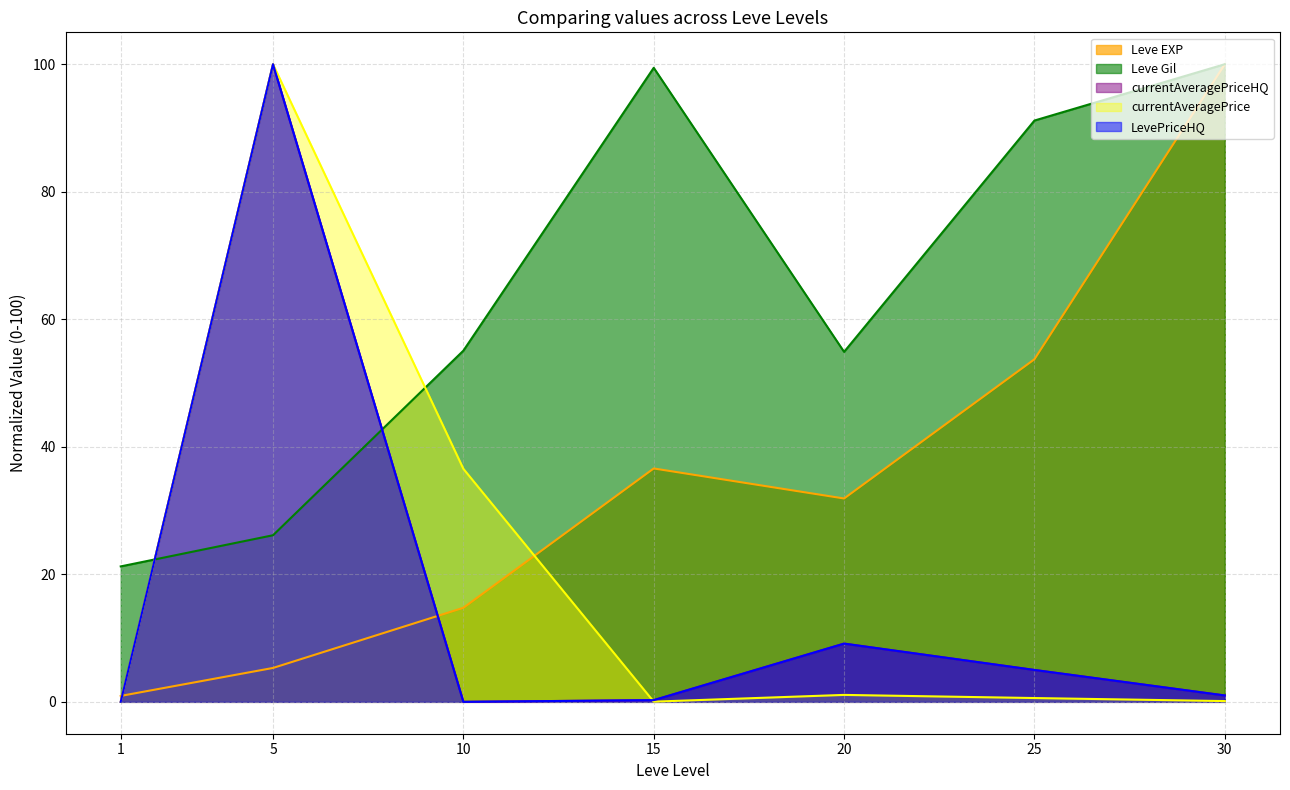

True or false: Leve Gil has a value of 21.2 at 1.

True